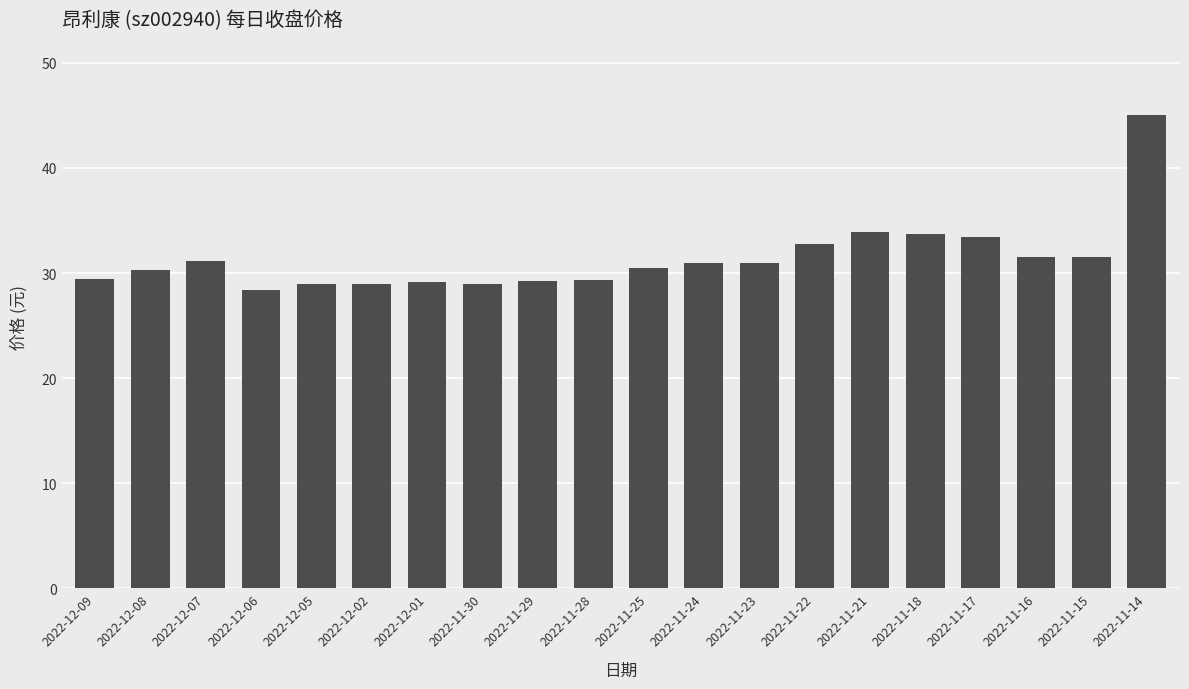

At which category does the chart reach its minimum across all series?

2022-12-06